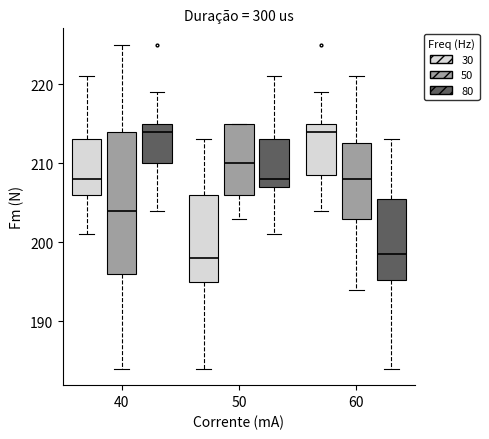

Reading left to right, transcribe this box plot: for each box, give where its median line is, the range the box spans, and where its two whiskers end, as read against the y-axis. The values are not printed on the chart, so give them approximately, as read against the axis.

40 (30): median 208, box 206 to 213, whiskers 201 to 221
40 (50): median 204, box 196 to 214, whiskers 184 to 225
40 (80): median 214, box 210 to 215, whiskers 204 to 219
50 (30): median 198, box 195 to 206, whiskers 184 to 213
50 (50): median 210, box 206 to 215, whiskers 203 to 215
50 (80): median 208, box 207 to 213, whiskers 201 to 221
60 (30): median 214, box 209 to 215, whiskers 204 to 219
60 (50): median 208, box 203 to 213, whiskers 194 to 221
60 (80): median 199, box 195 to 206, whiskers 184 to 213